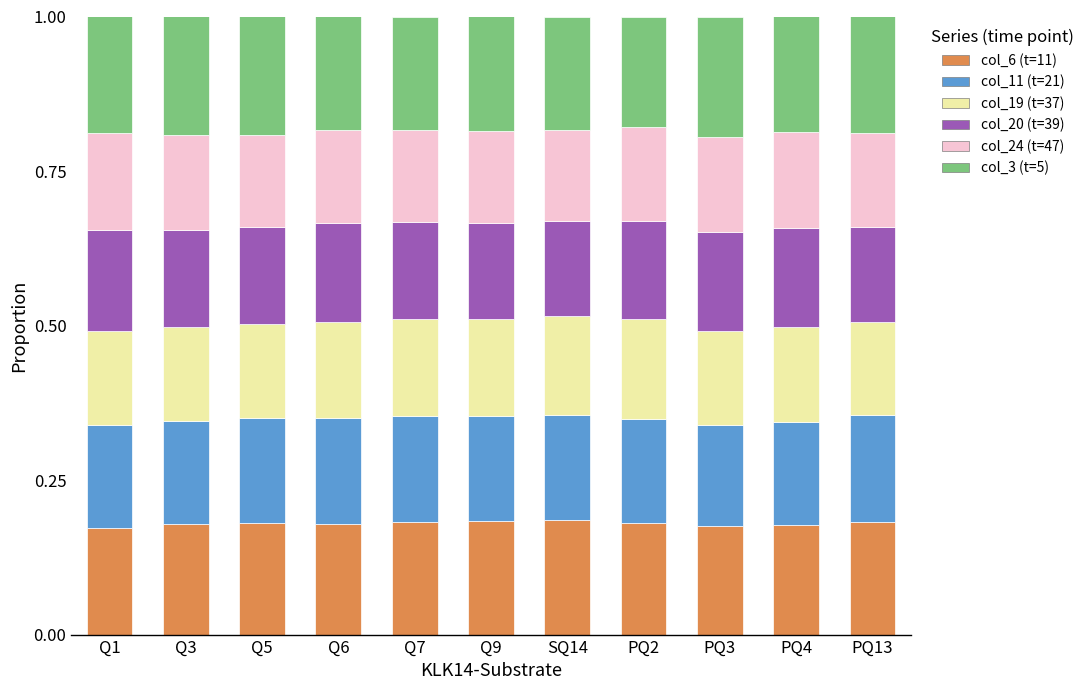

The value of col_6 (t=11) at Q9 is 0.2. True or false?

True